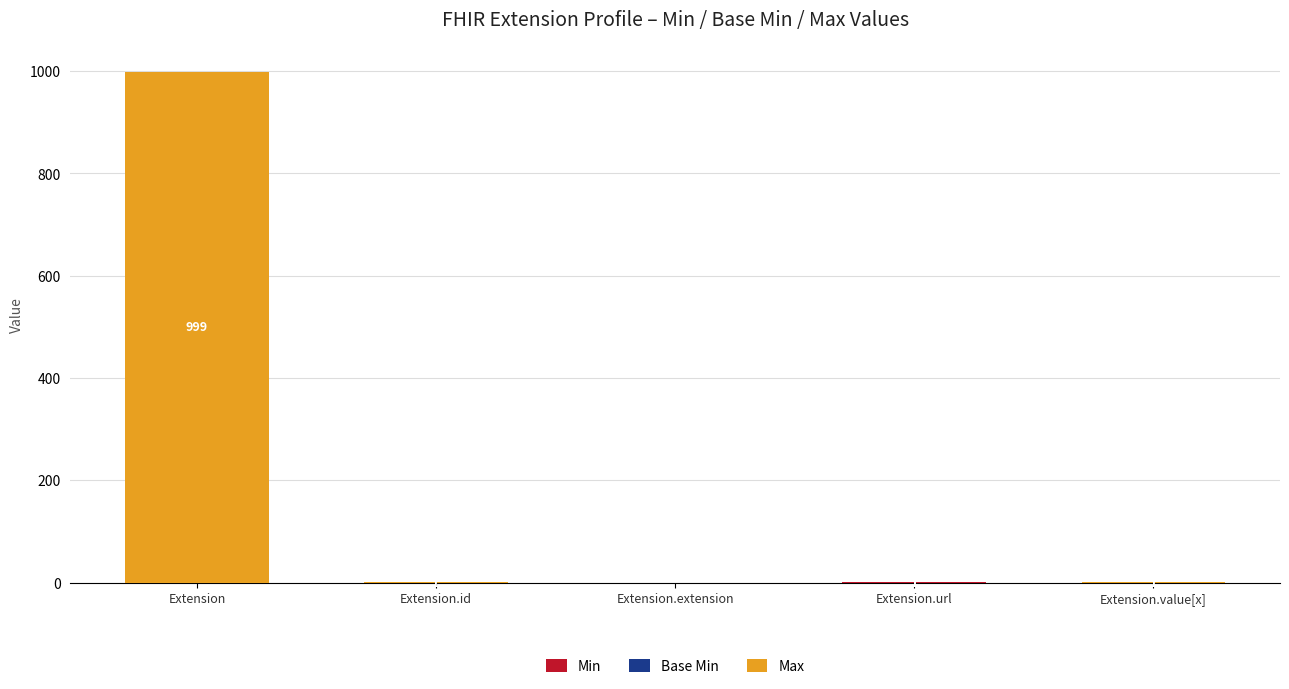

At which category is the sum across all series the highest?

Extension